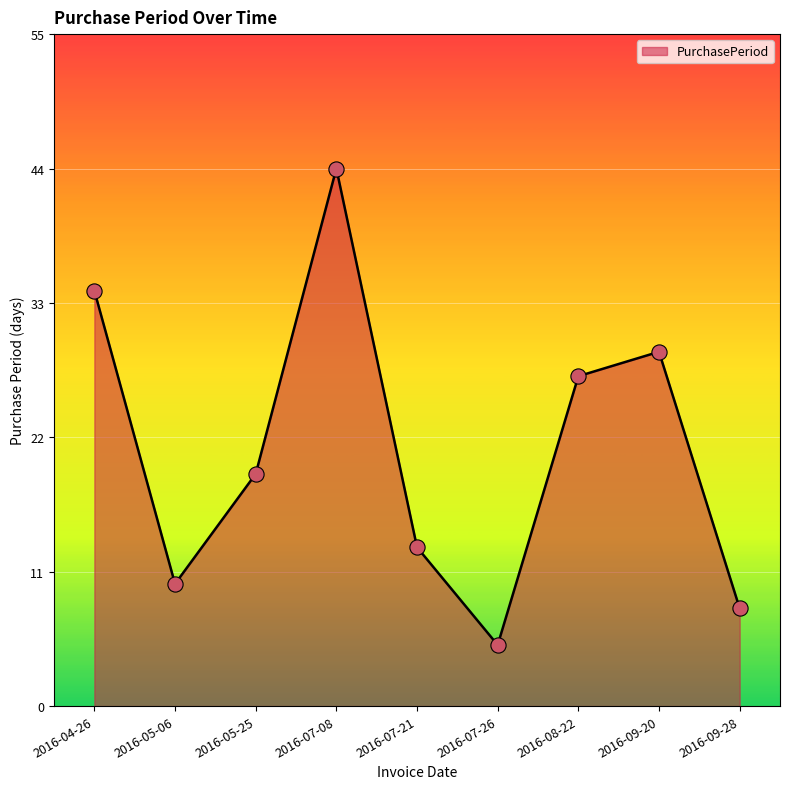

Between 2016-04-26 and 2016-05-06, which is larger?

2016-04-26